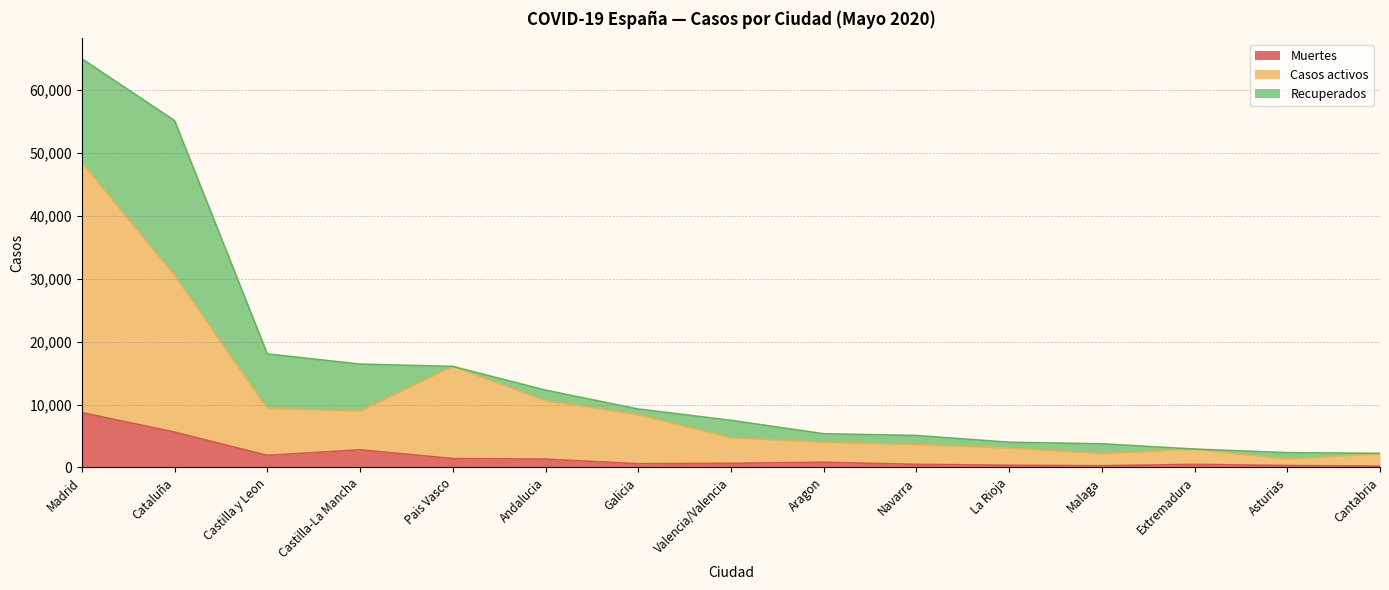

At which category does Muertes reach its first local valley?

Castilla y Leon